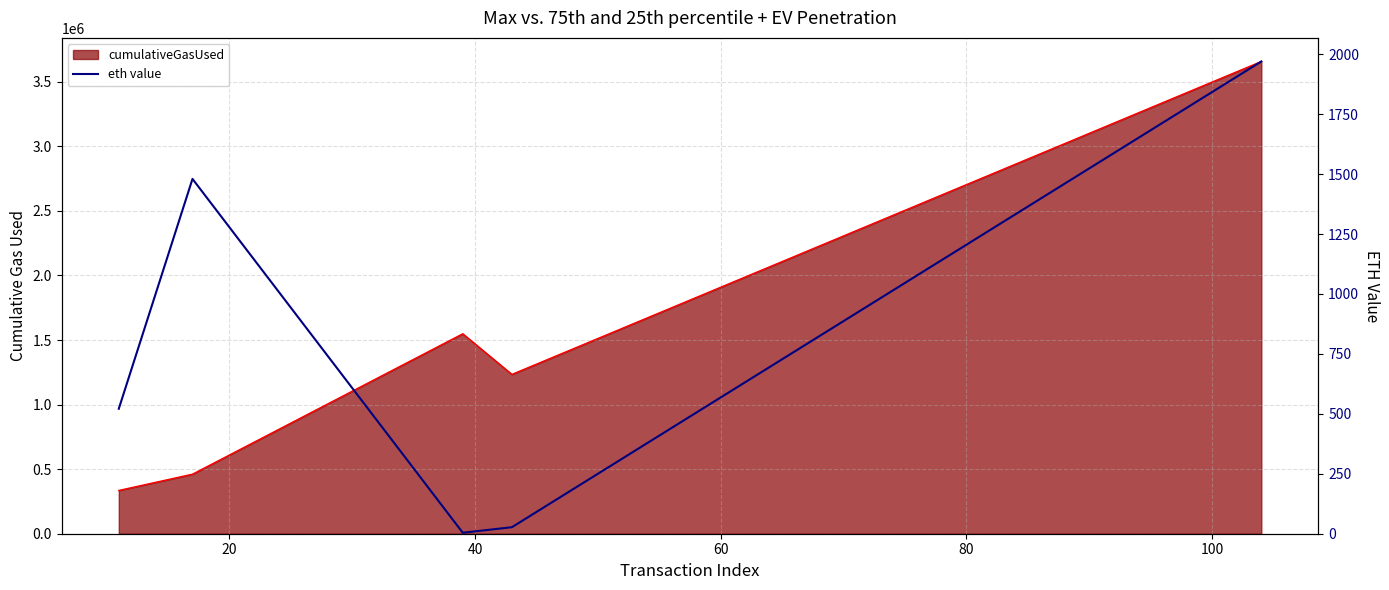

What is the maximum value shown in the chart?

1969.7